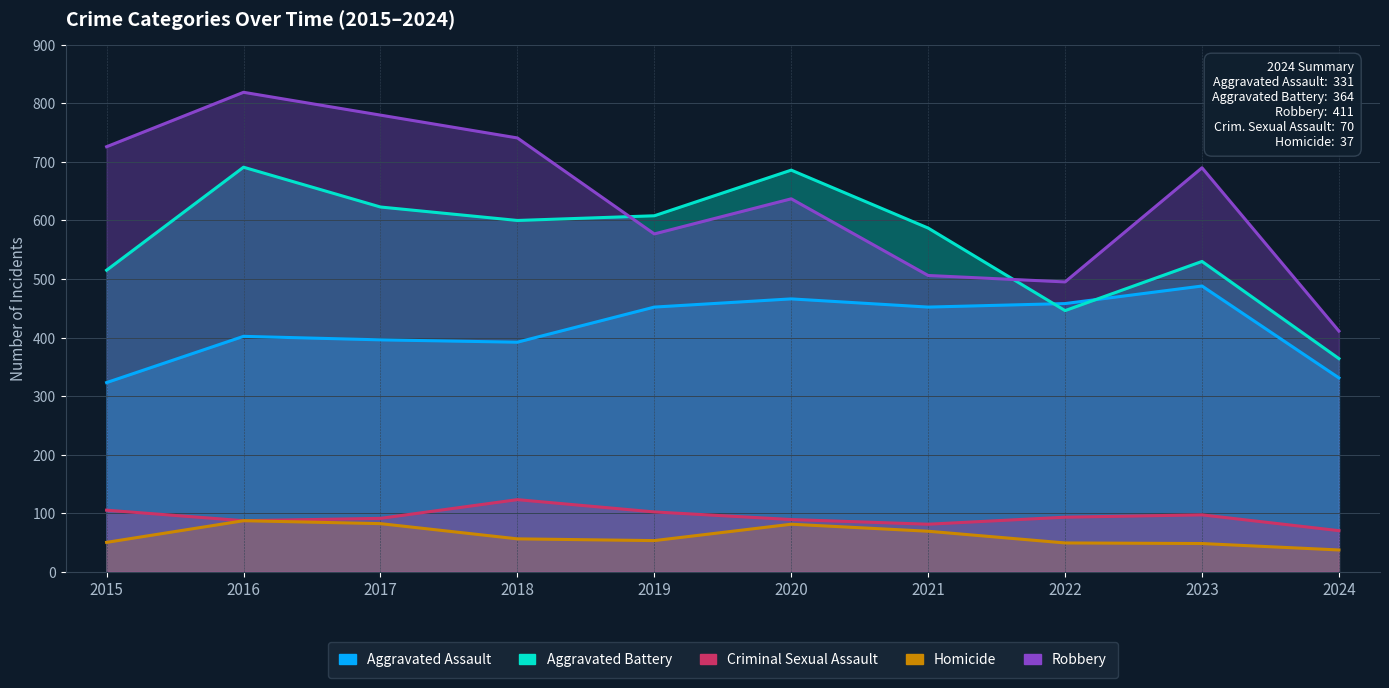

The value of Aggravated Battery at 2024 is 364. True or false?

True